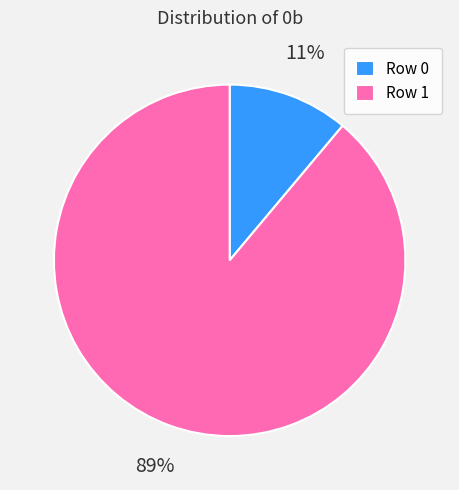

Which slice is the largest?

Row 1